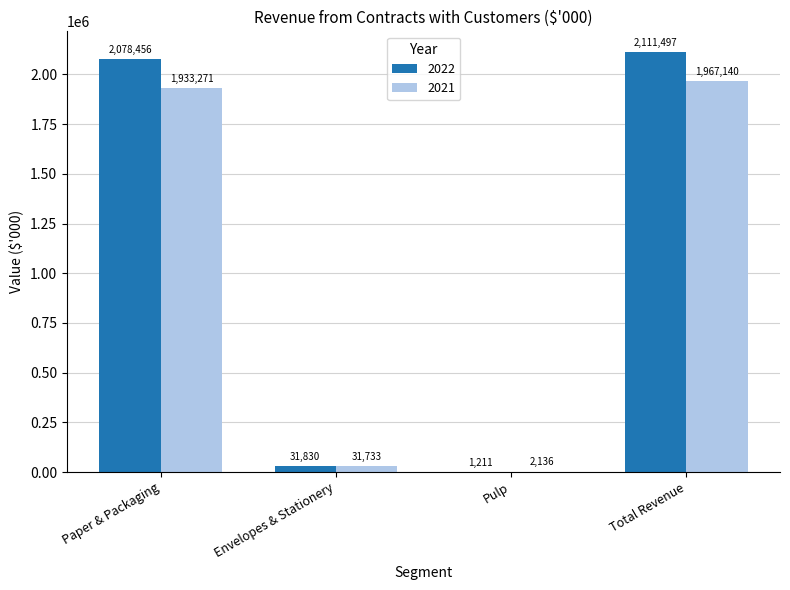

Reading right to left, transcribe all the data shown in this chart.

2022: 2111497	1211	31830	2078456
2021: 1967140	2136	31733	1933271